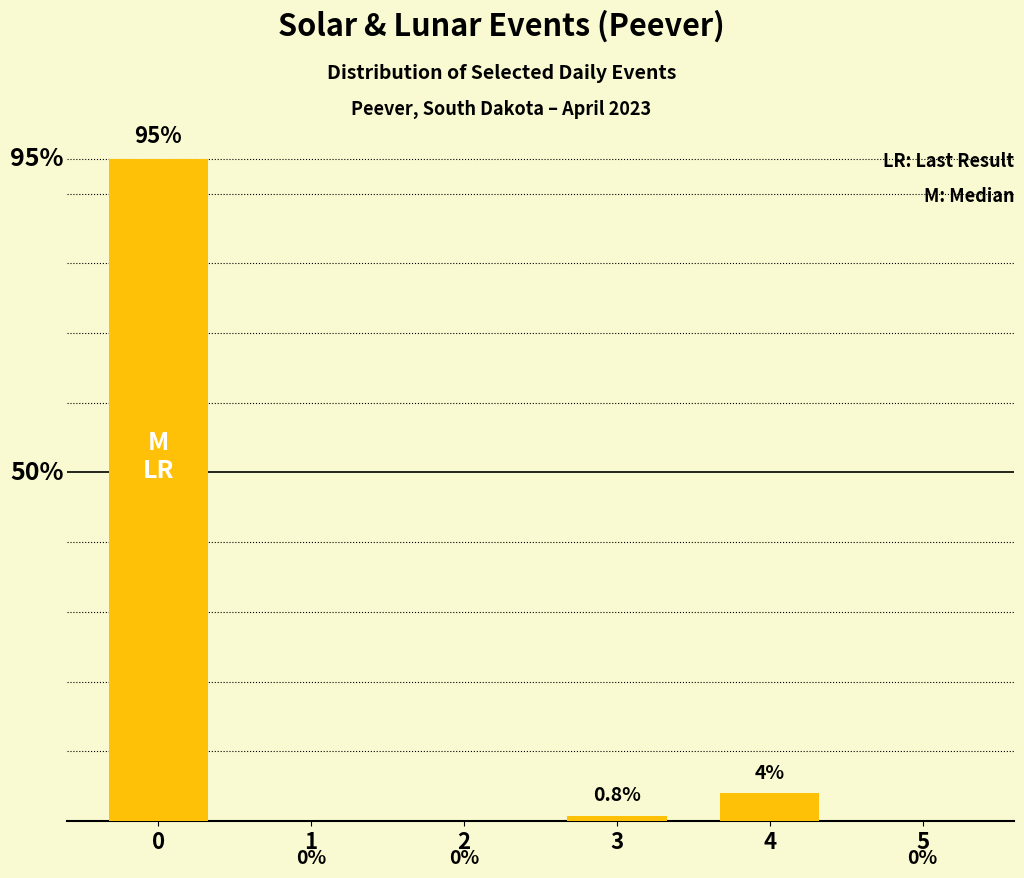

List the labels in order of value, smallest first.

1, 2, 5, 3, 4, 0